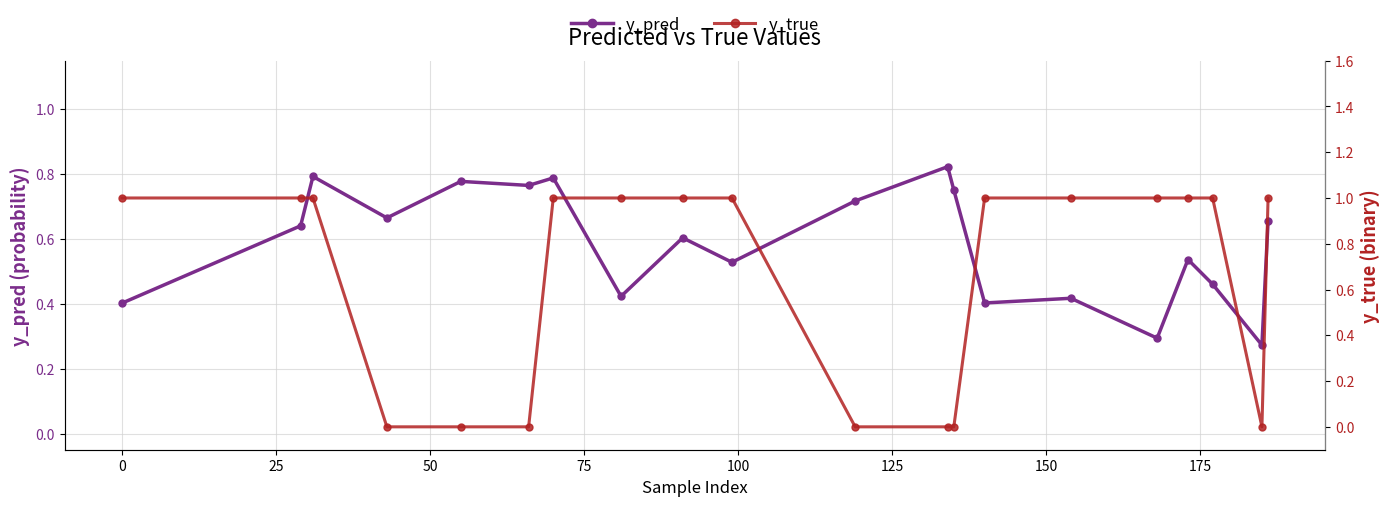

How many interior local valleys does the y_true series have?

1